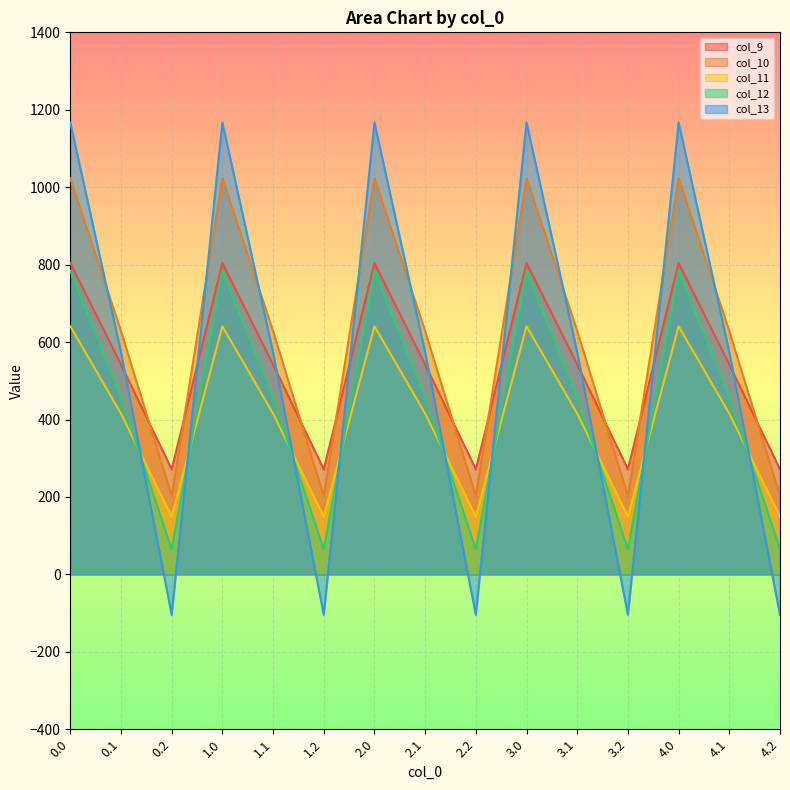

What is the sum of the col_9 values at 3.0 and 4.2?

1075.2